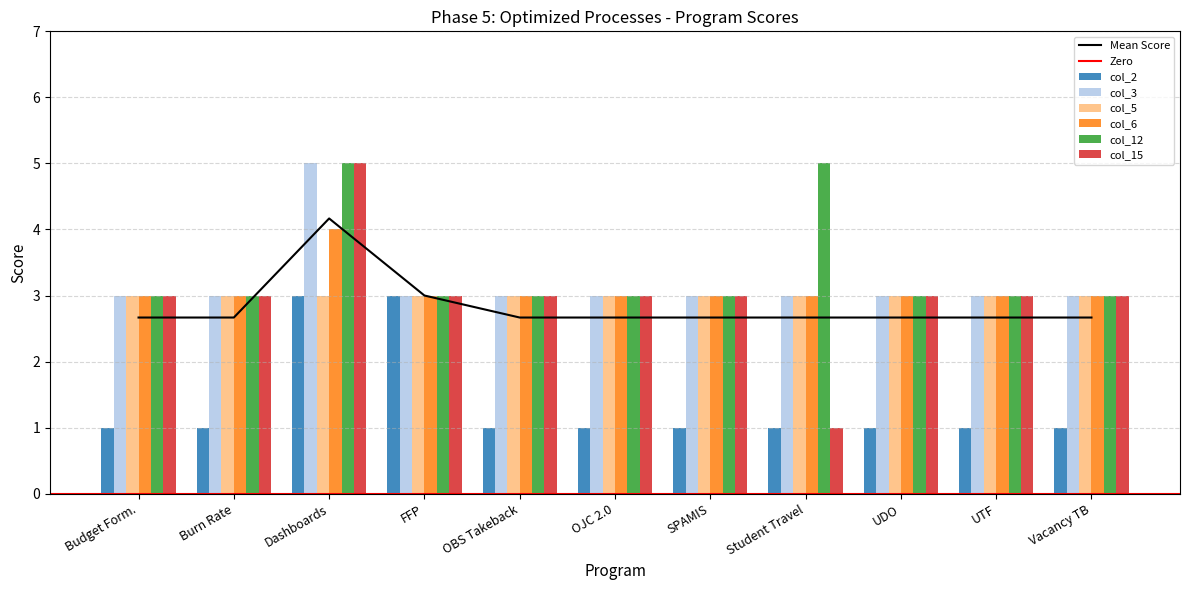

Is the value of col_12 at Student Travel greater than the value of col_2 at Burn Rate?

Yes